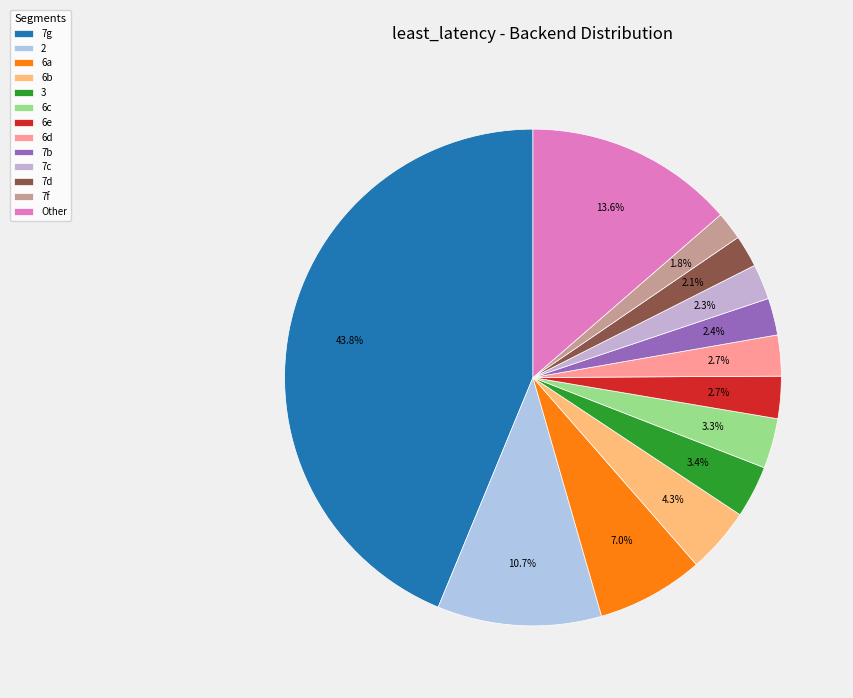

Is there a majority slice in this chart?

No